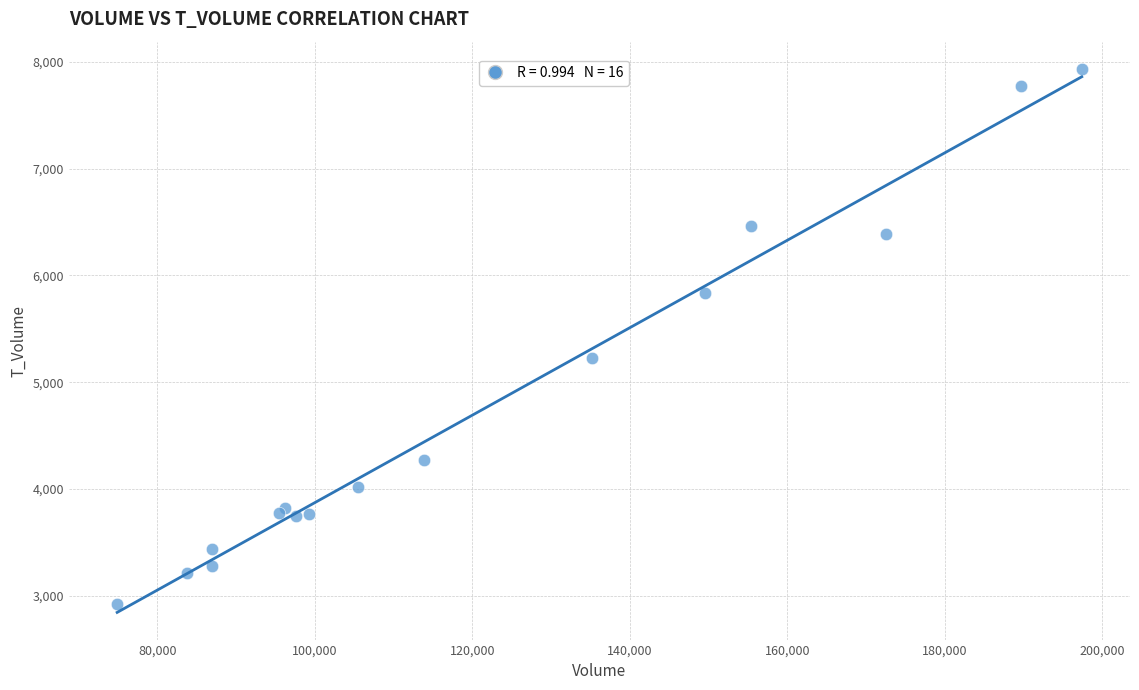

What Y value in the scatter plot is closest to 5429?

5229